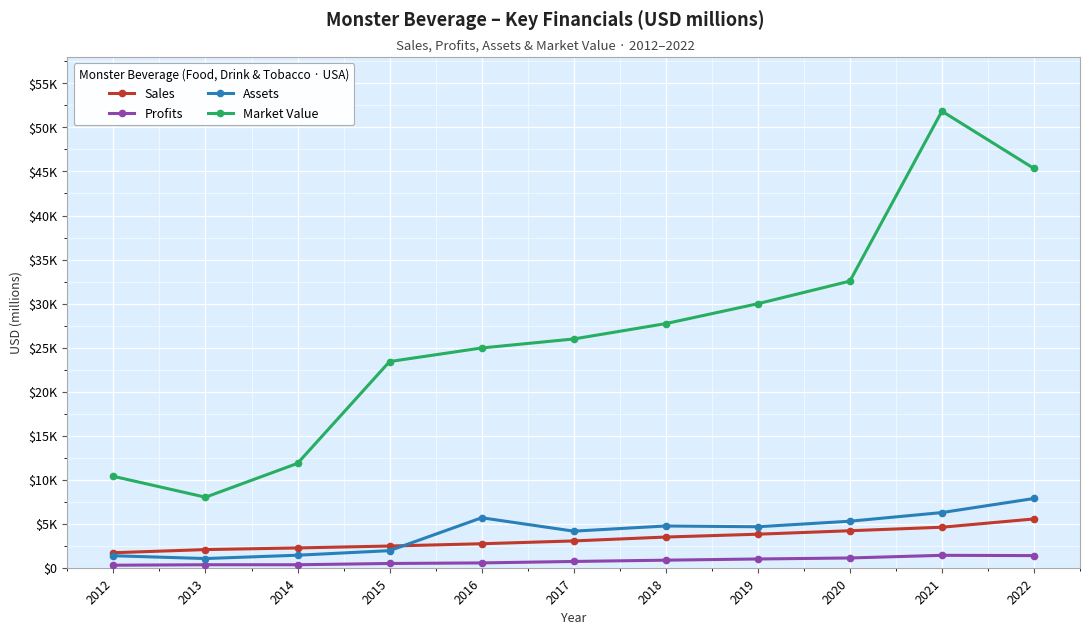

What are all the series names shown in the legend?

Sales, Profits, Assets, Market Value